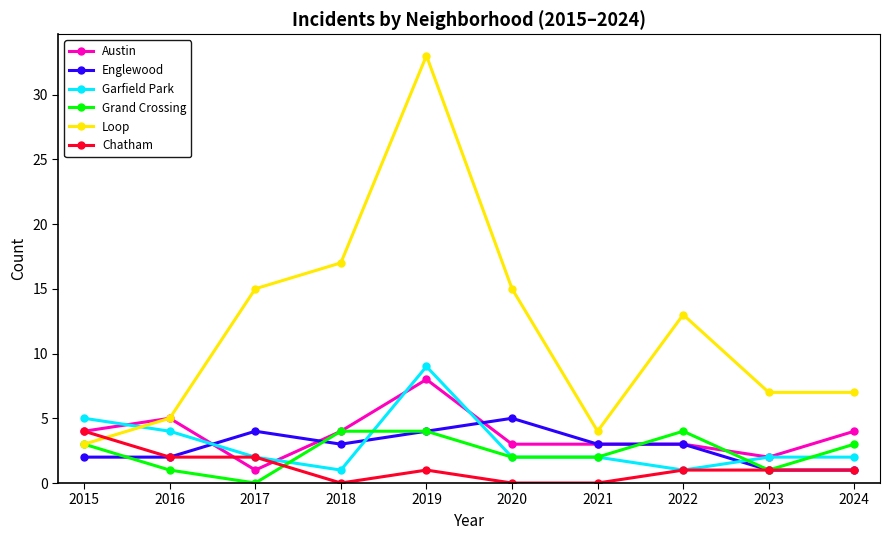

Is the value of Grand Crossing at 2019 greater than the value of Chatham at 2017?

Yes